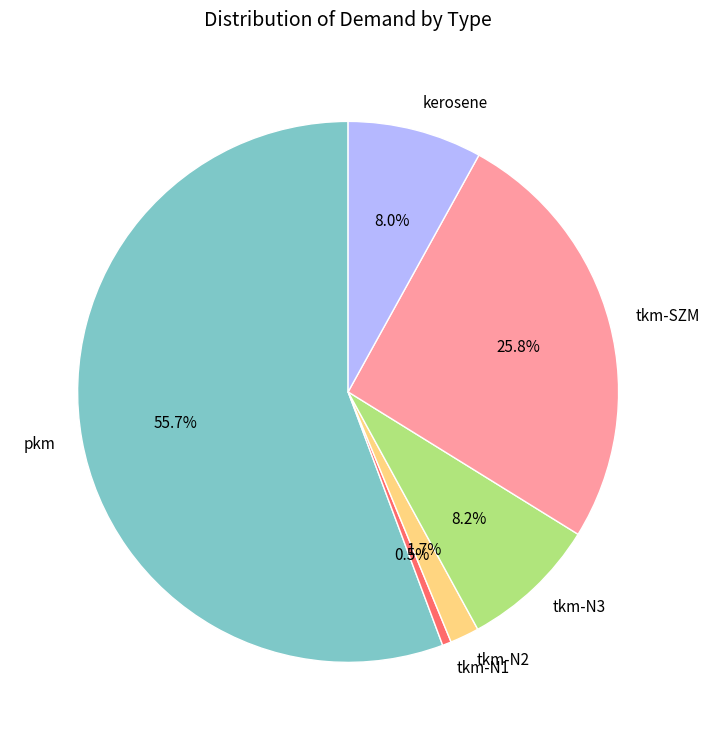

Is it true that tkm-SZM is 26% of the pie?

True